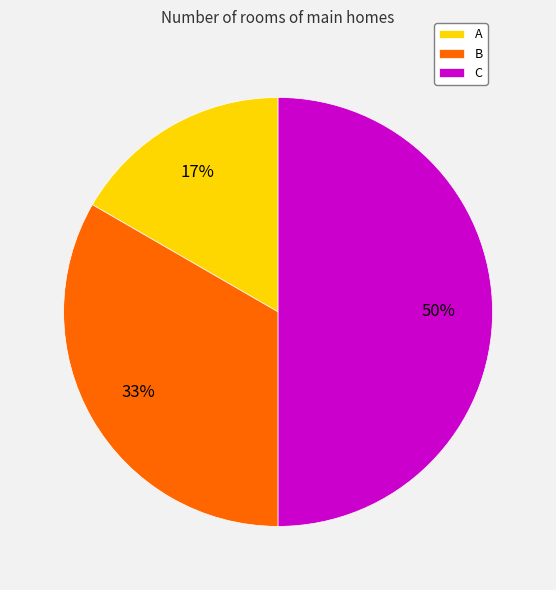

How many slices are in this pie chart?

3